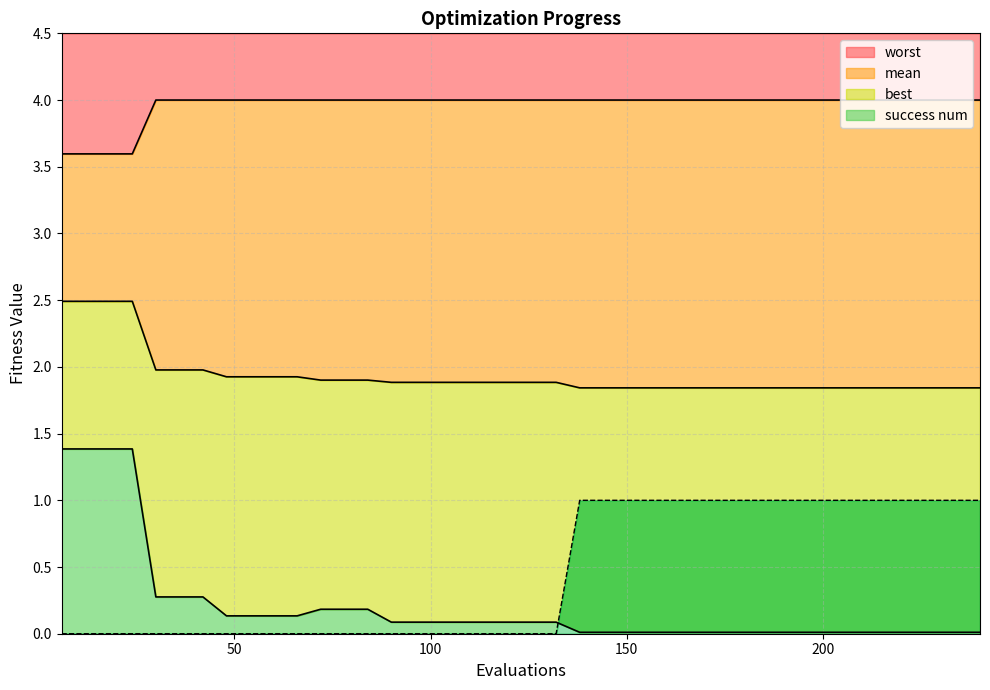

What is the value of the mean point at the 13th from the left?

1.9